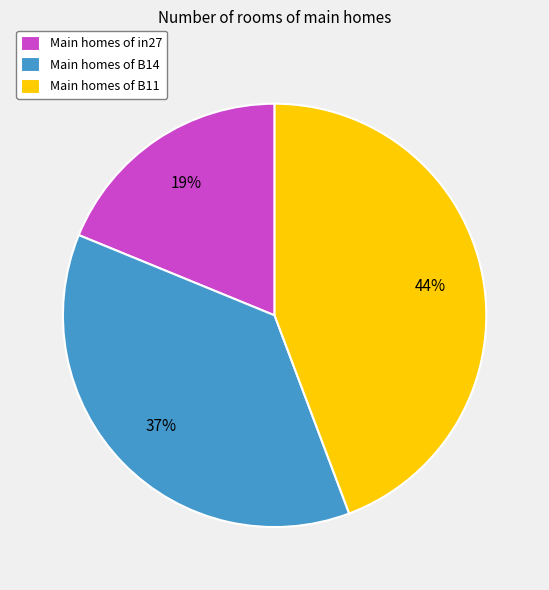

Is it true that Main homes of B14 is 37% of the pie?

True